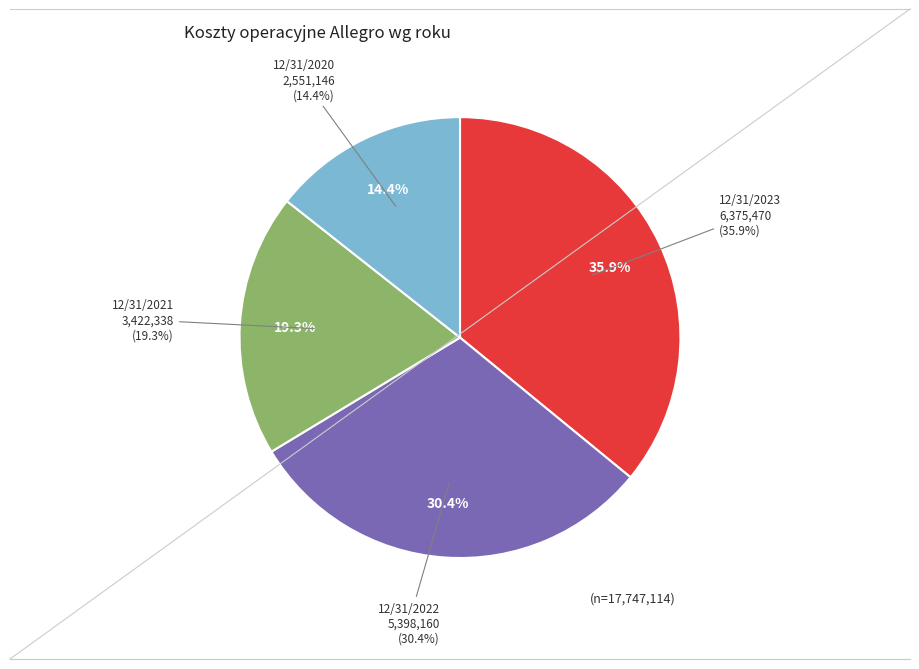

Which category has the biggest portion of the pie?

12/31/2023